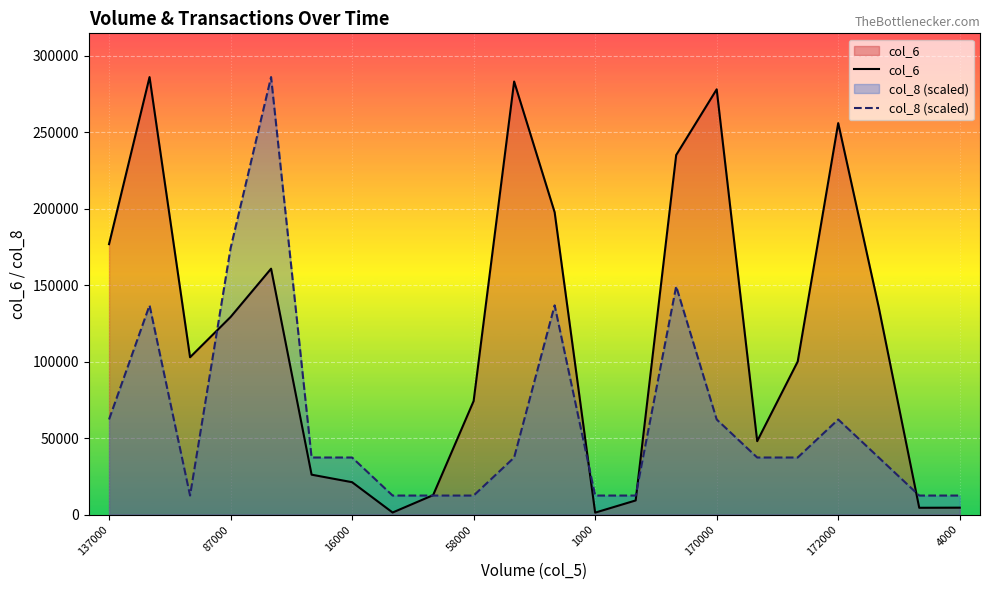

What value does the col_8 (scaled) series have at 4000?

12436.5